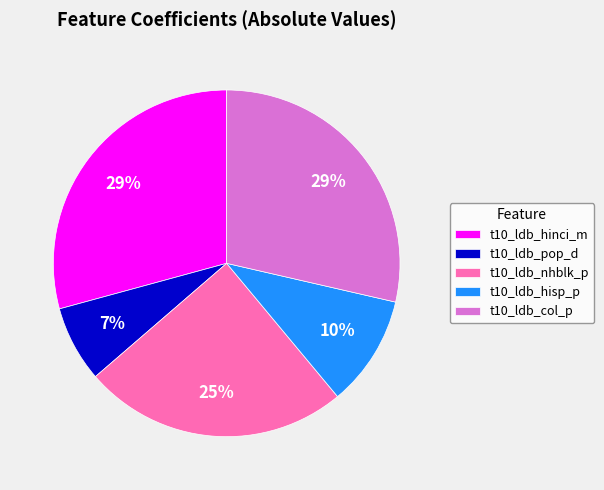

True or false: t10_ldb_col_p accounts for 29% of the total.

True